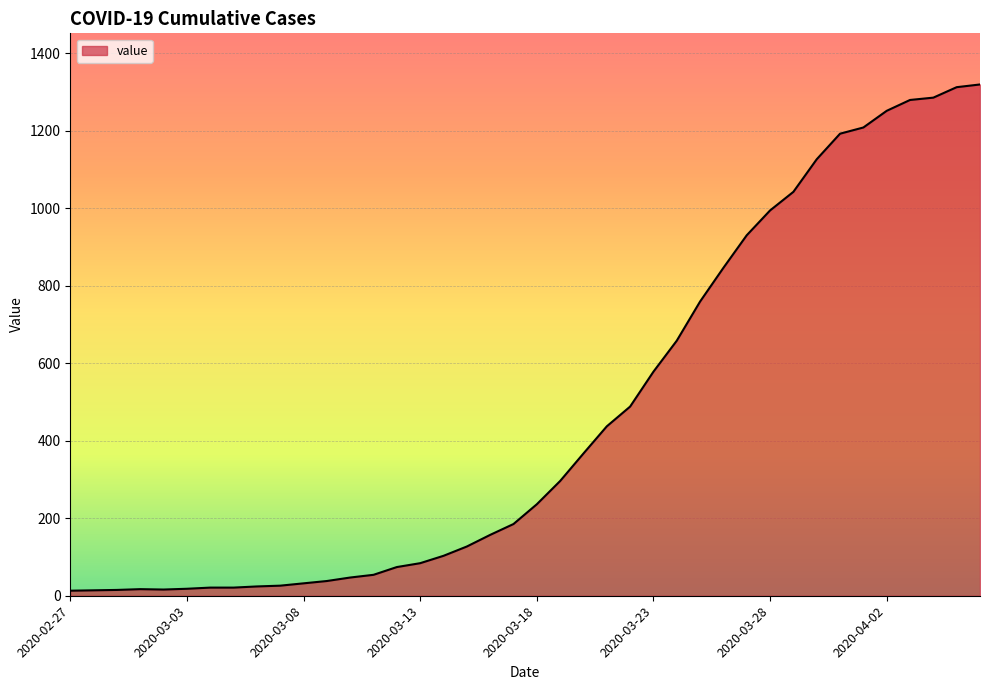

What is the greatest value displayed?

1319